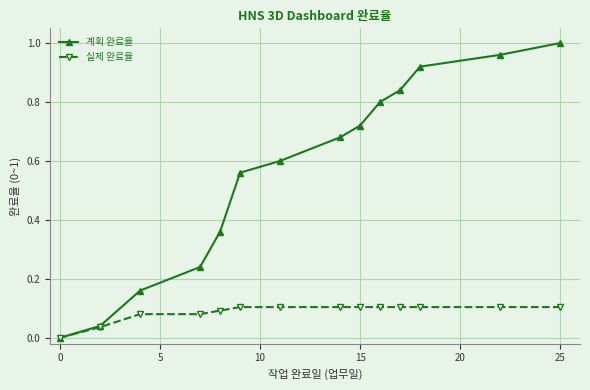

Which series has the largest total across all categories?

계획 완료율